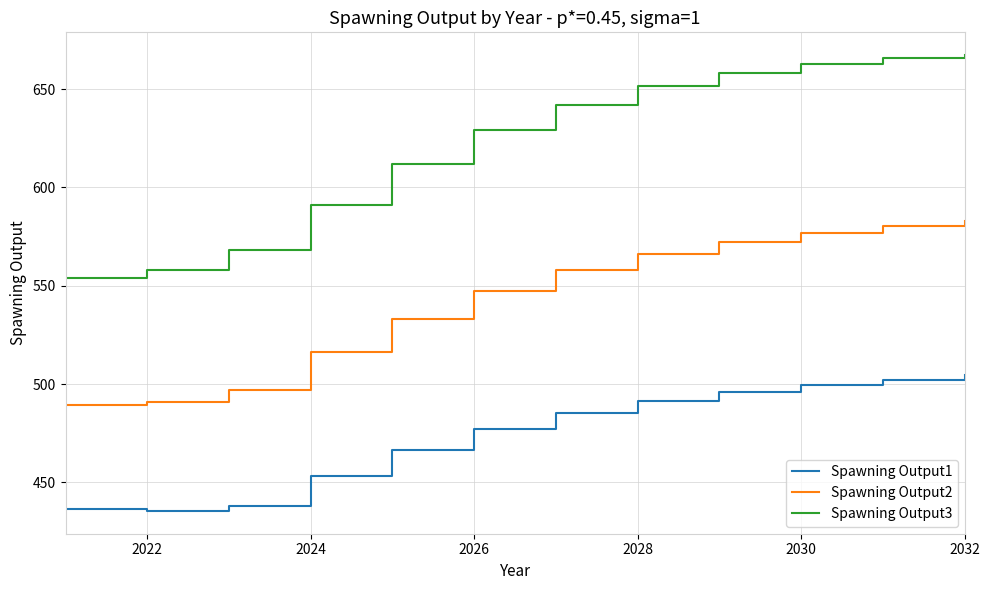

What is the minimum value shown in the chart?

435.4